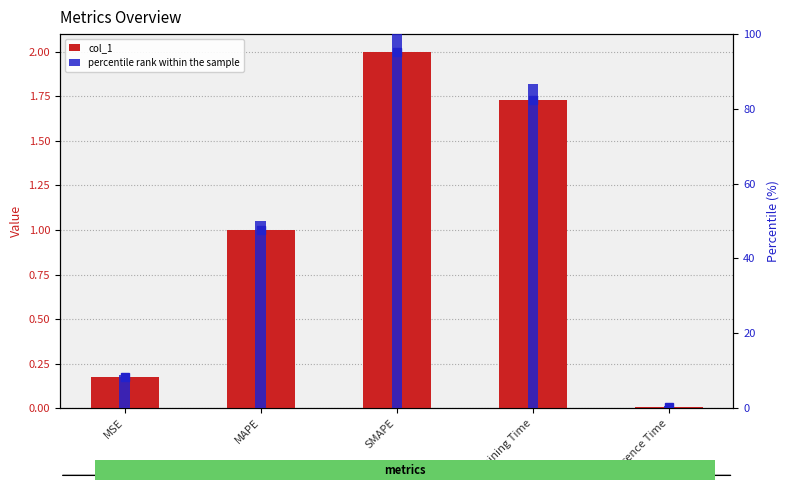

Which category has the lowest value in the col_1 series?

Inference Time